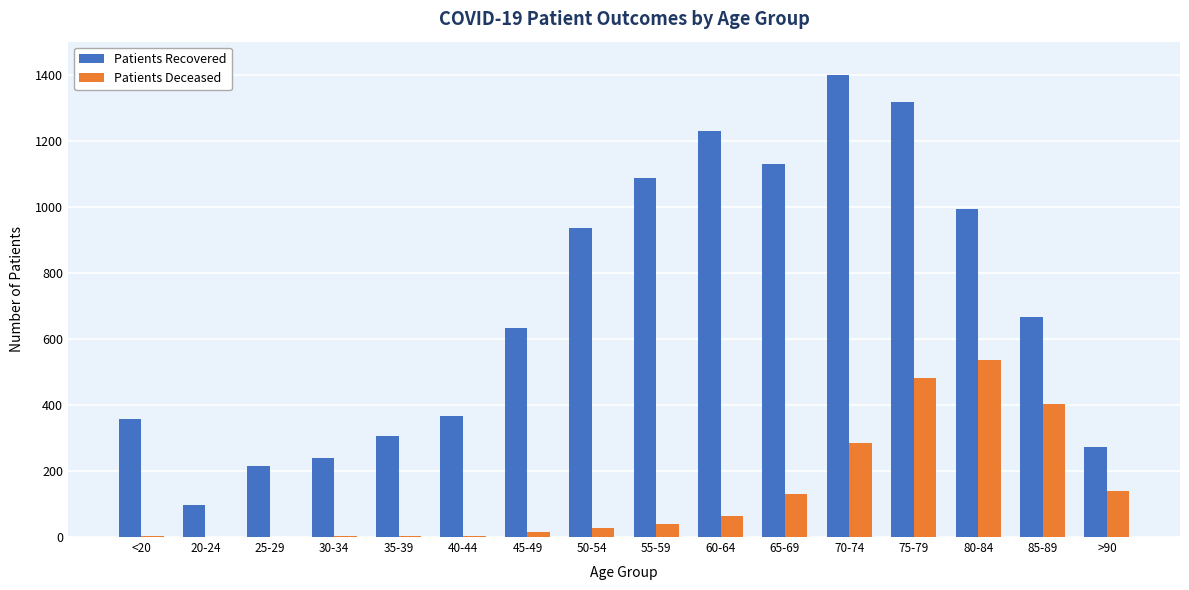

Is the value of Patients Recovered at <20 greater than the value of Patients Deceased at 55-59?

Yes